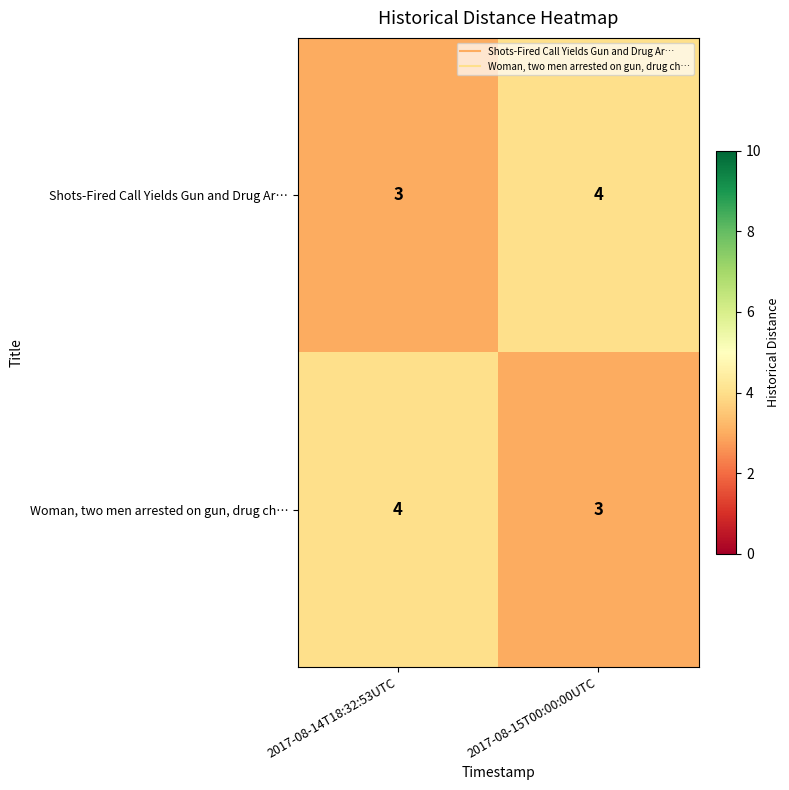

Reading right to left, what are all the values shown in this chart?

Shots-Fired Call Yields Gun and Drug Ar…: 4	3
Woman, two men arrested on gun, drug ch…: 3	4